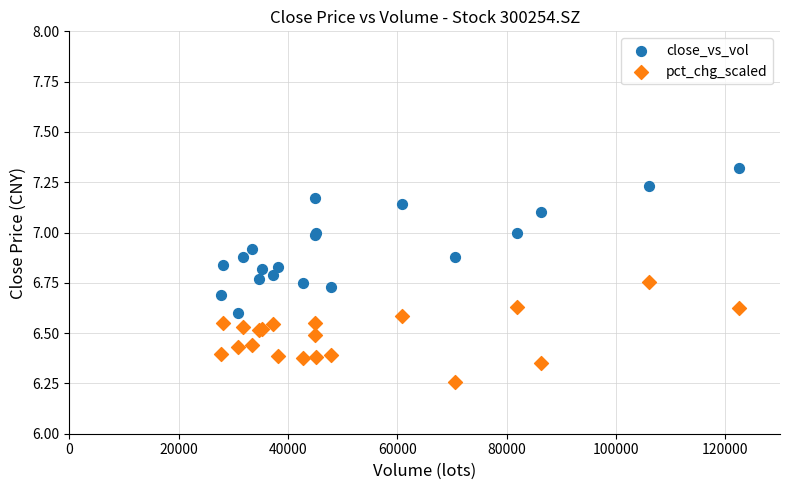

Which series reaches the minimum Y coordinate?

pct_chg_scaled